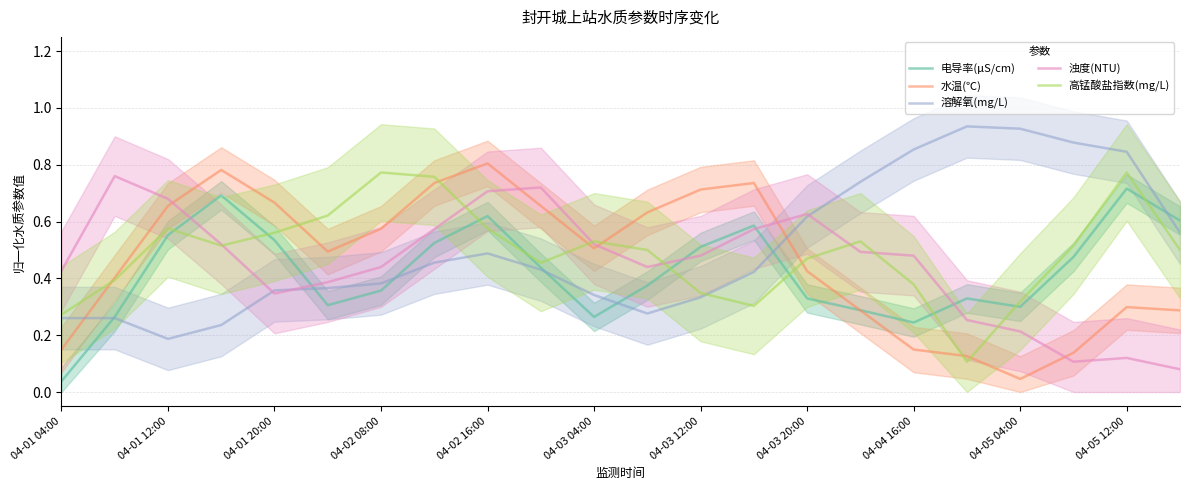

At which label is 水温(℃) closest to 0?

04-05 04:00